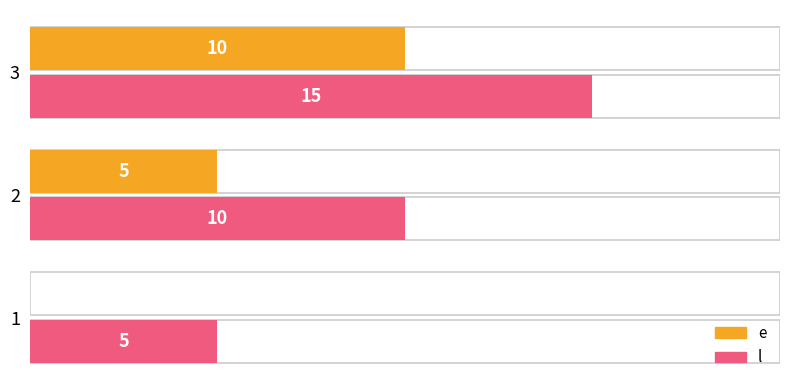

Count the e values in the range 0 to 10.

3